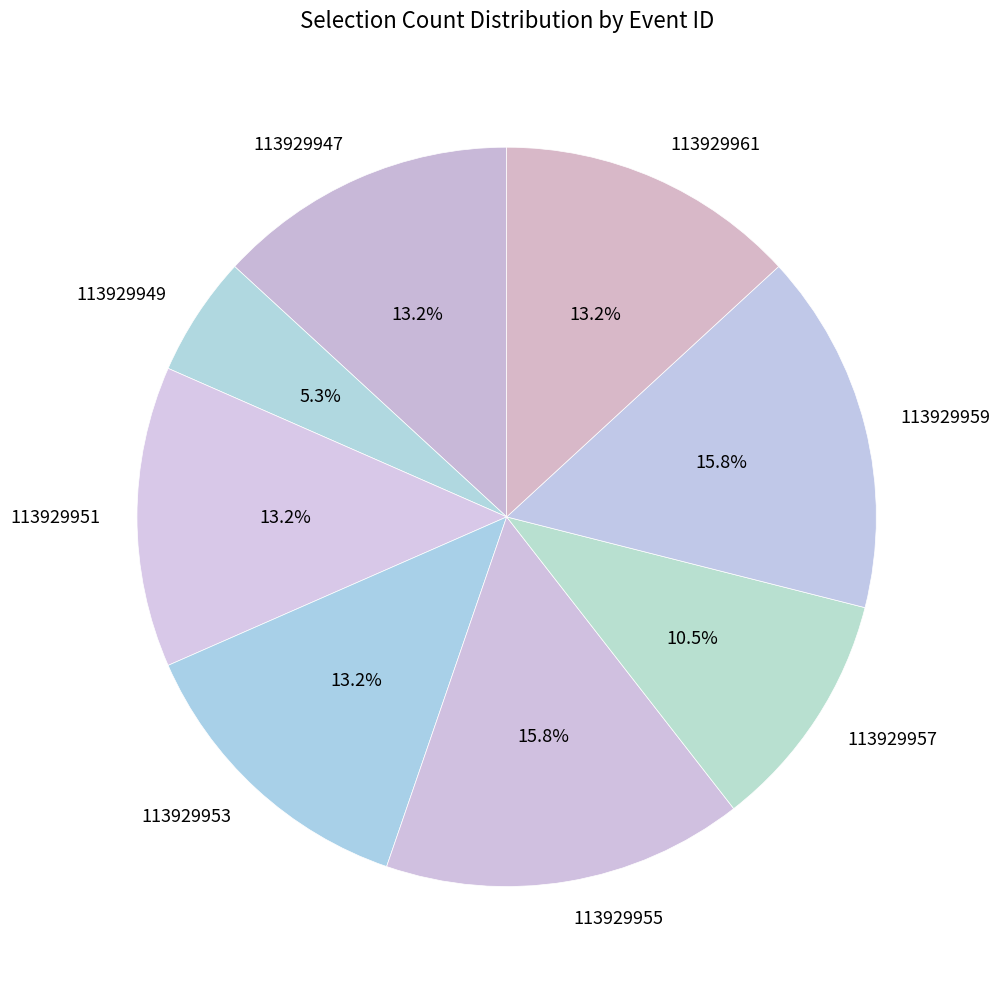

What is the ratio of the value at 113929957 to the value at 113929955?

0.7